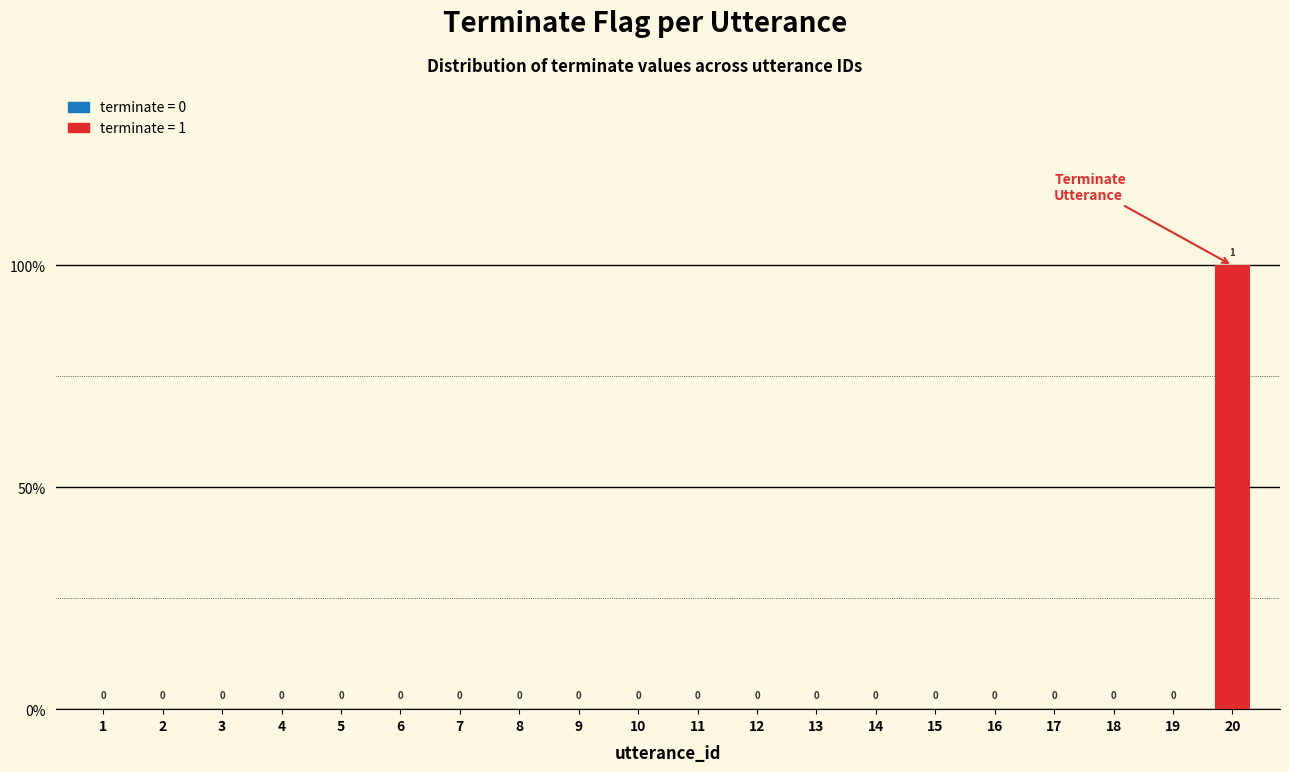

Reading left to right, what are all the values shown in this chart?

0	0	0	0	0	0	0	0	0	0	0	0	0	0	0	0	0	0	0	1